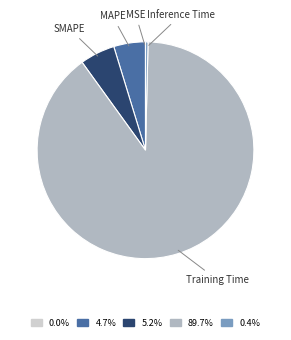

Does any single category account for the majority?

Yes